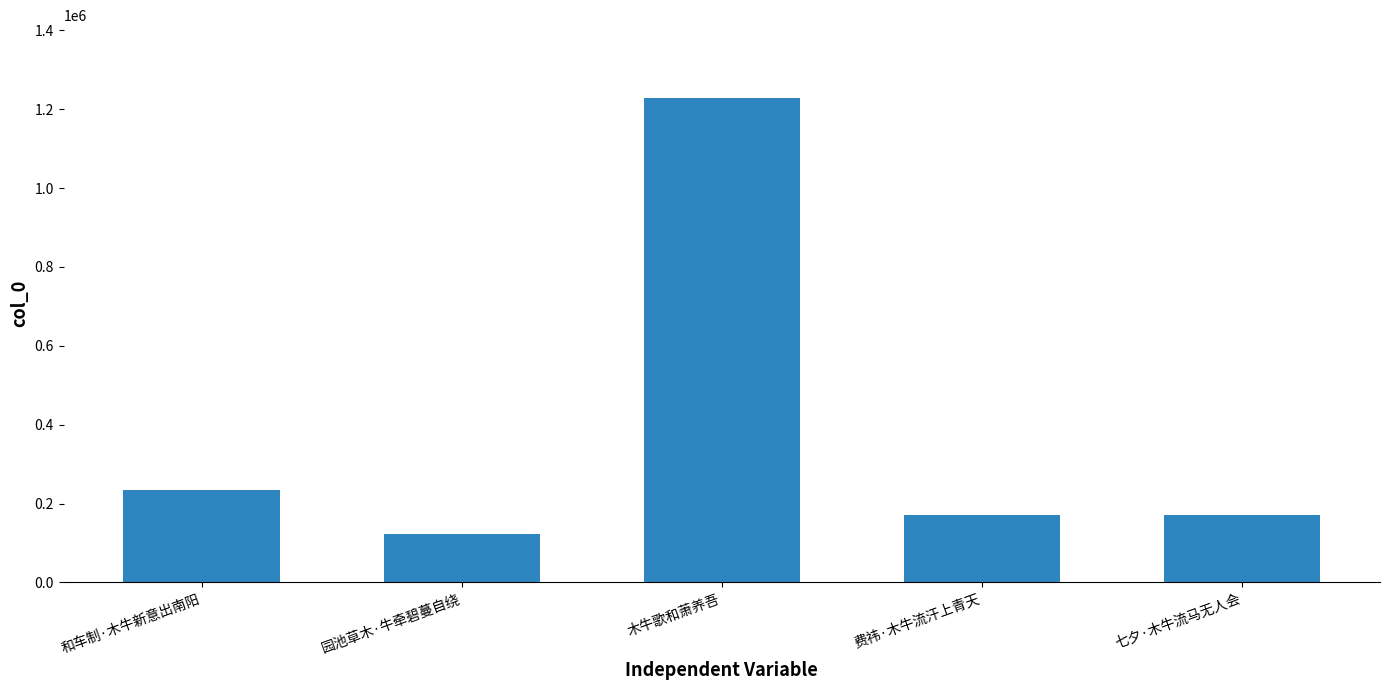

Does the chart contain stacked bars?

No